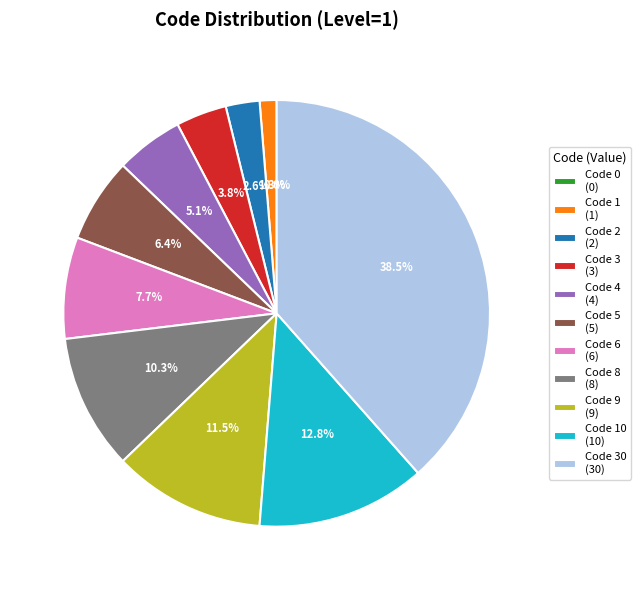

What portion of the pie excludes 8?

89.7%